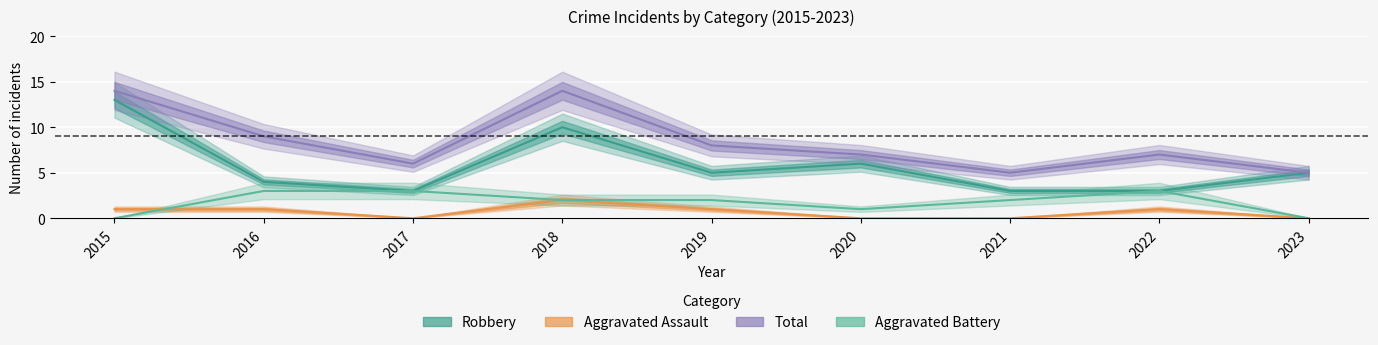

Rank the series by their maximum value, from lowest to highest.

Aggravated Assault, Aggravated Battery, Robbery, Total